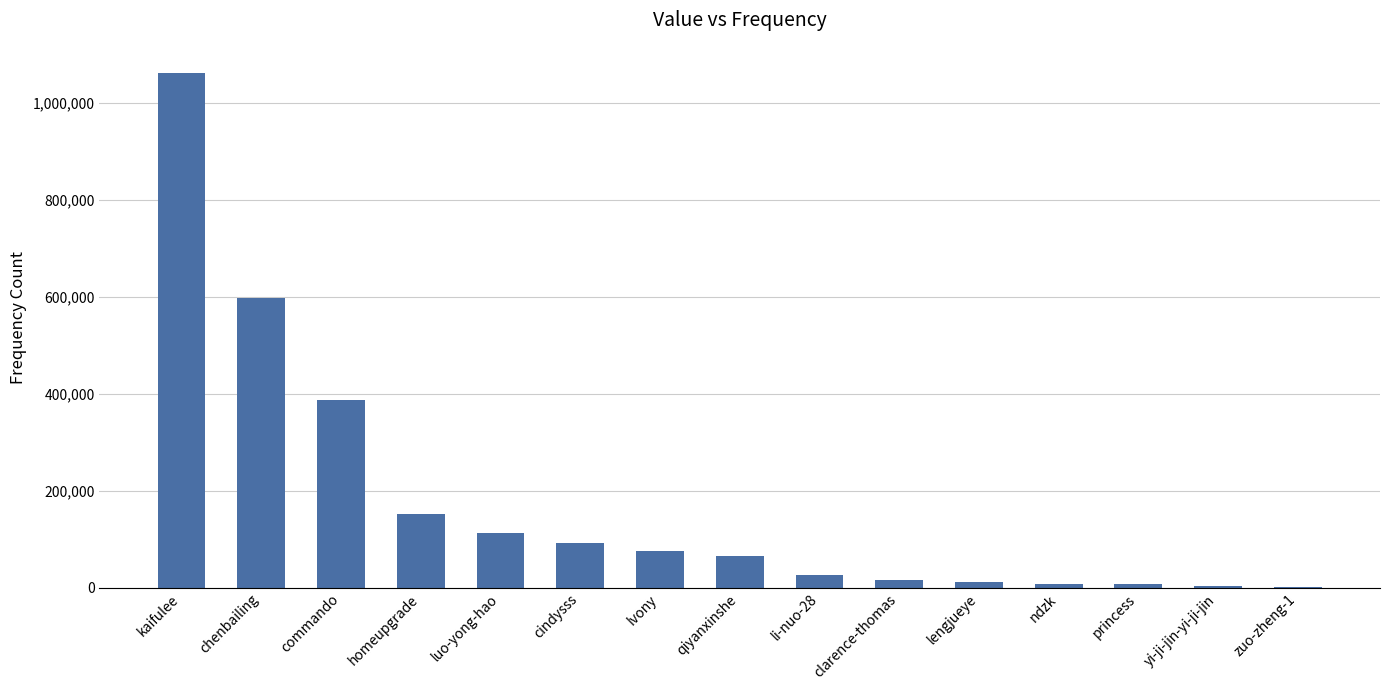

What is the change in value from commando to ndzk?

-377713